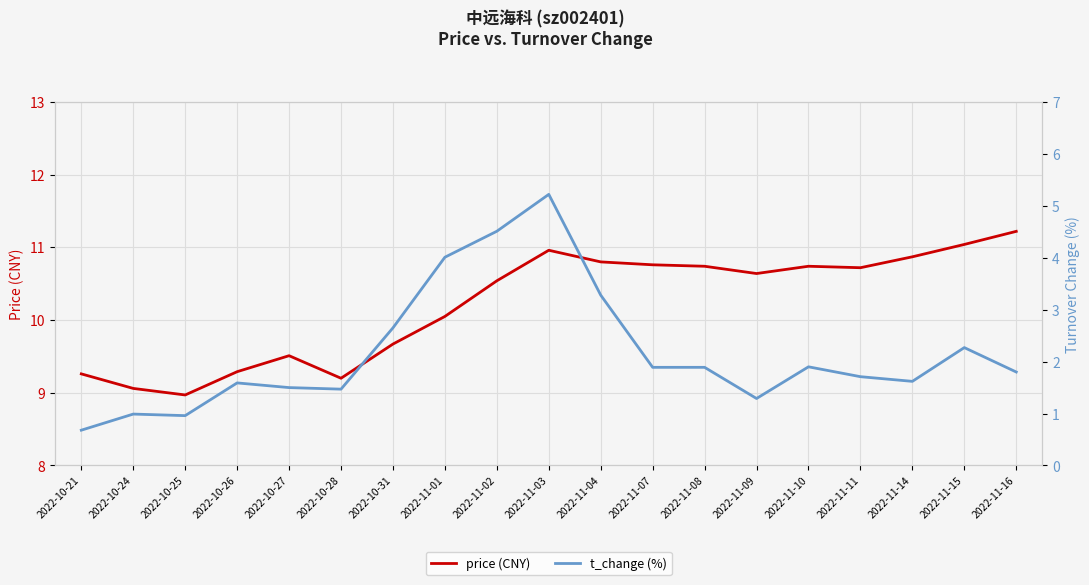

How many data points in t_change (%) are less than 1?

3